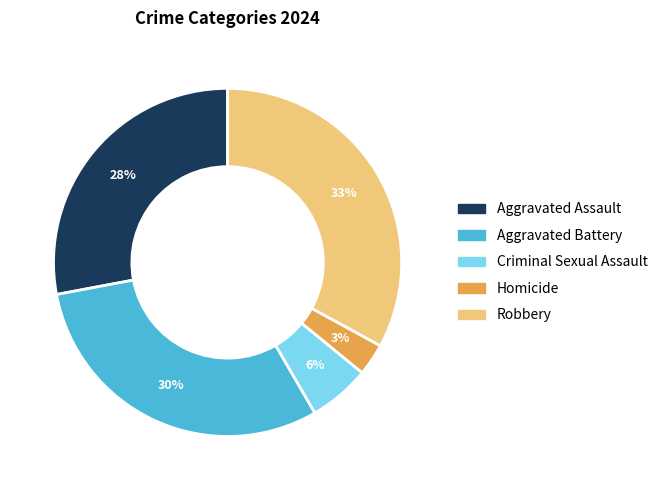

Is it true that Homicide is 3% of the pie?

True